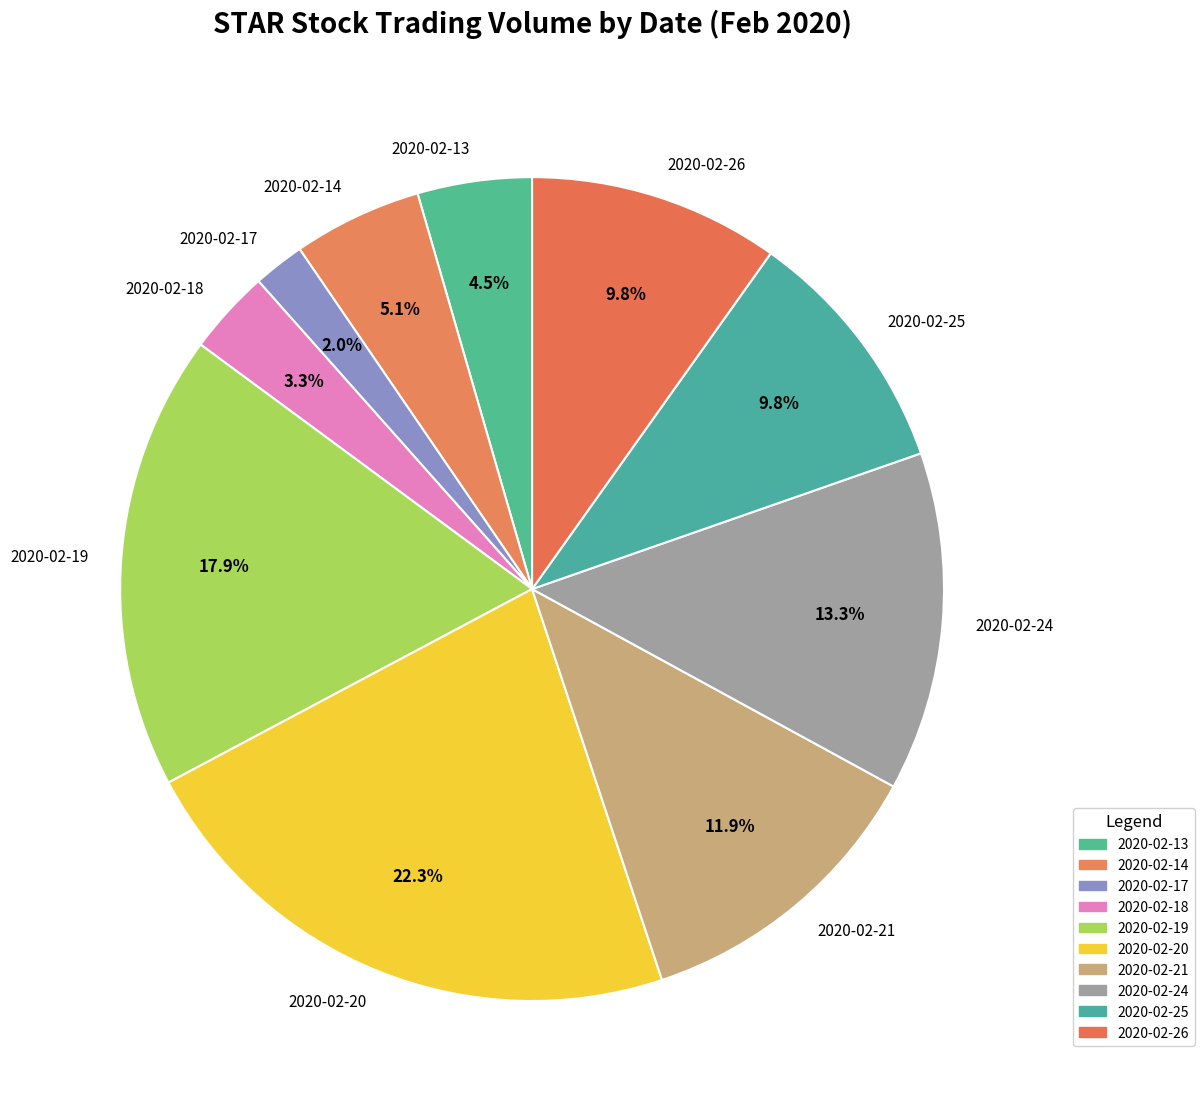

Between 2020-02-21 and 2020-02-20, which is larger?

2020-02-20